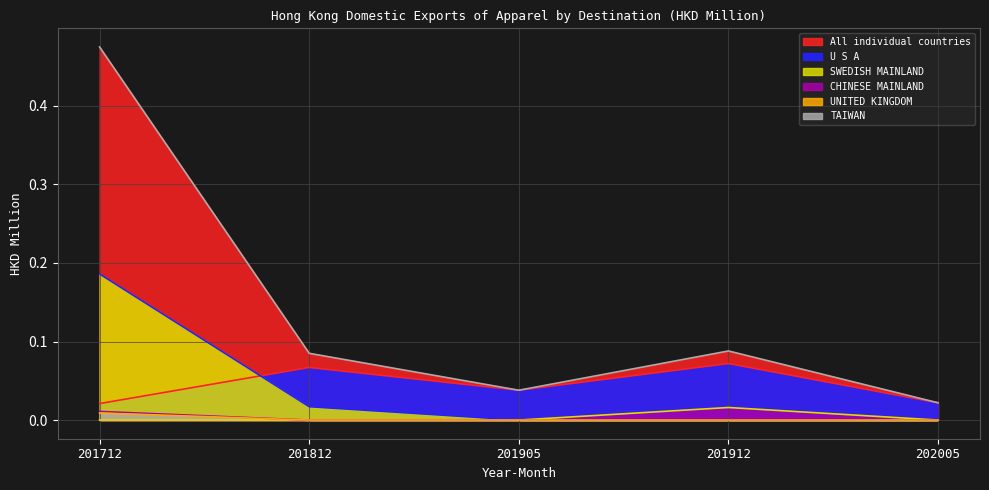

True or false: All individual countries and U S A cross at least once.

False